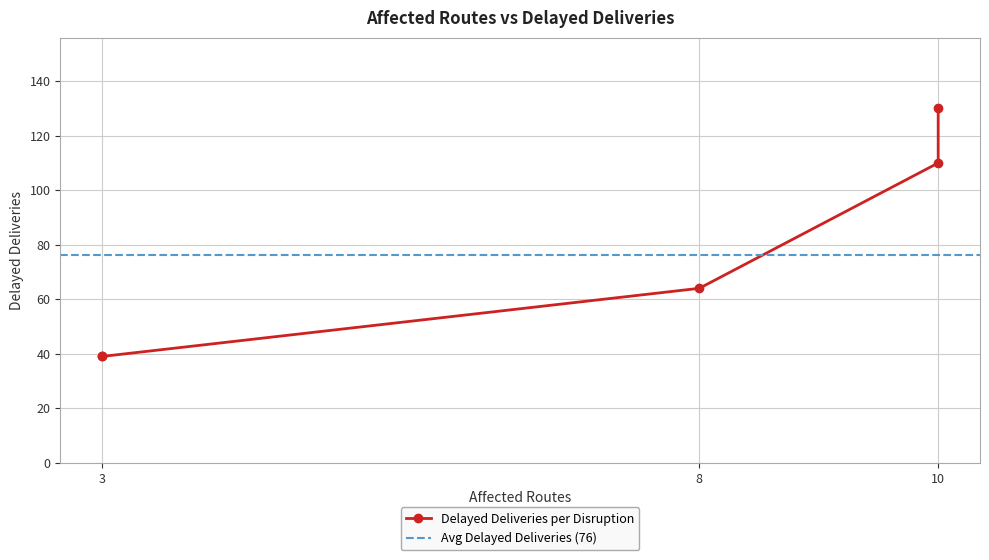

What is the difference between the values at 10 and 3?

91